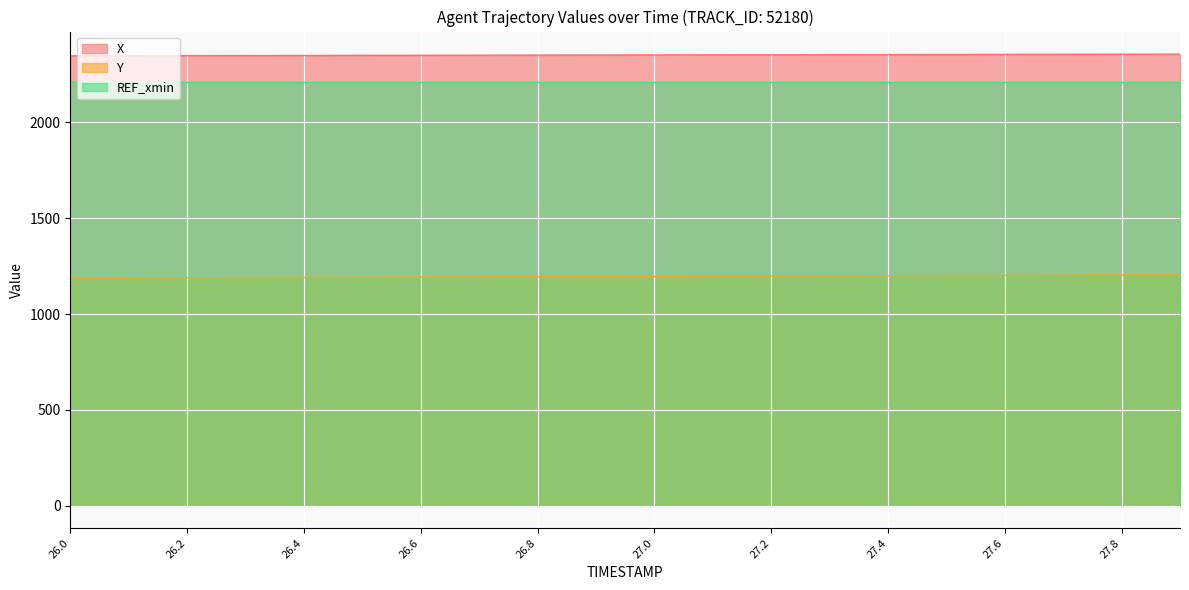

What is the label of the 8th point from the right?

27.2